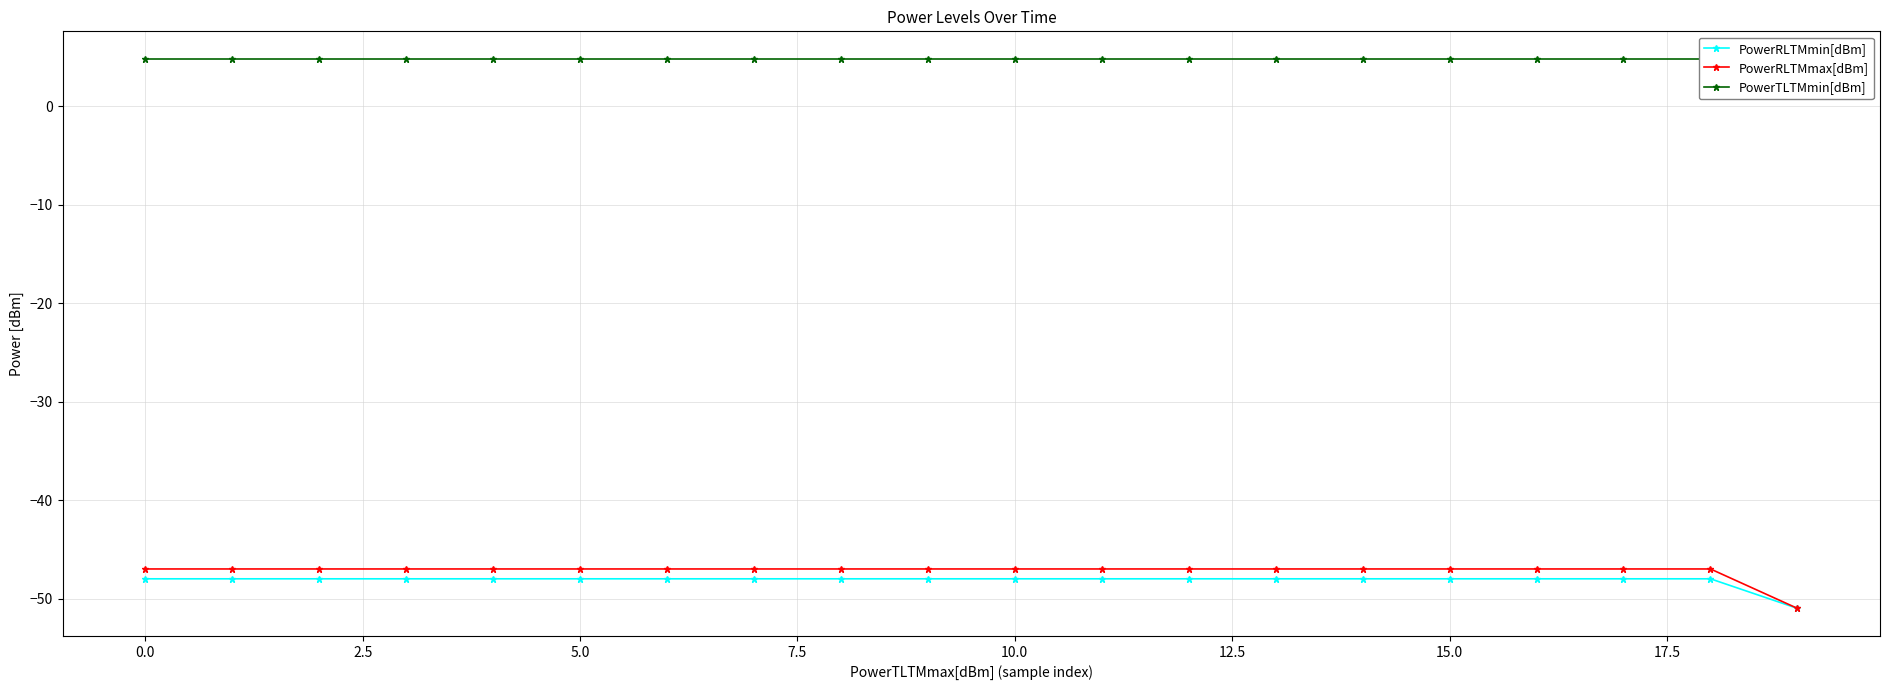

The PowerRLTMmax[dBm] series shows -47 at 0.0. True or false?

True